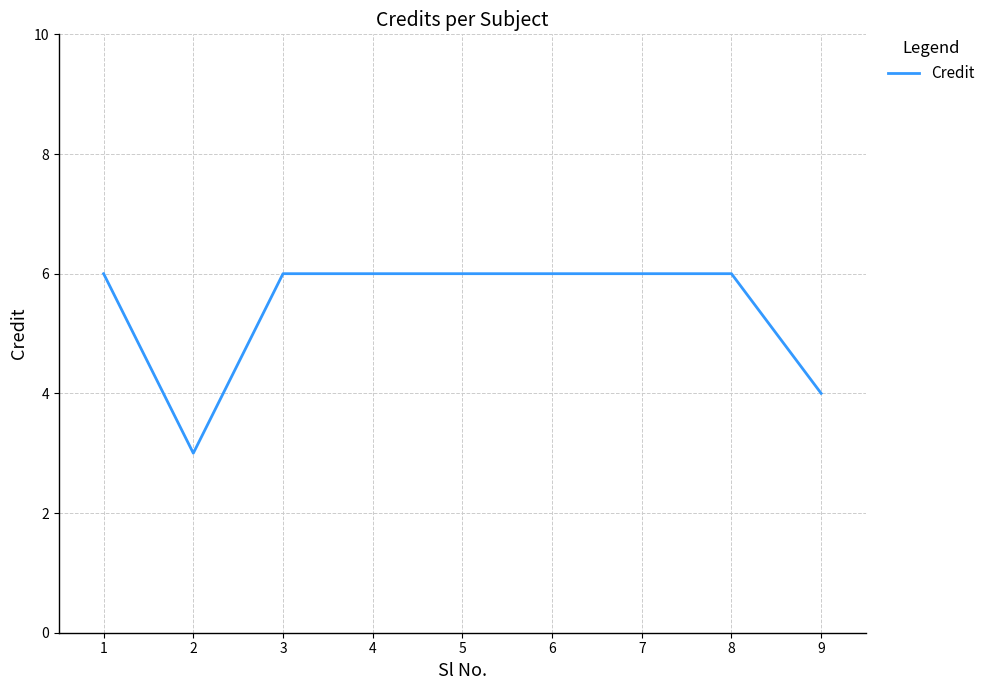

Reading left to right, transcribe all the data shown in this chart.

1=6	2=3	3=6	4=6	5=6	6=6	7=6	8=6	9=4